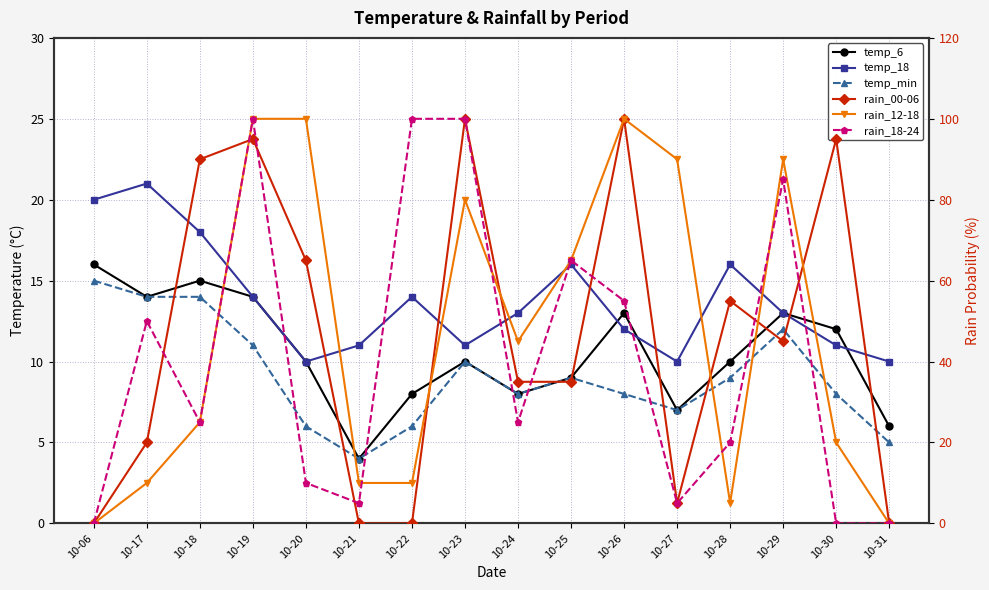

Reading left to right, extract all data points from this chart.

temp_6: 10-06=16	10-17=14	10-18=15	10-19=14	10-20=10	10-21=4	10-22=8	10-23=10	10-24=8	10-25=9	10-26=13	10-27=7	10-28=10	10-29=13	10-30=12	10-31=6
temp_18: 10-06=20	10-17=21	10-18=18	10-19=14	10-20=10	10-21=11	10-22=14	10-23=11	10-24=13	10-25=16	10-26=12	10-27=10	10-28=16	10-29=13	10-30=11	10-31=10
temp_min: 10-06=15	10-17=14	10-18=14	10-19=11	10-20=6	10-21=4	10-22=6	10-23=10	10-24=8	10-25=9	10-26=8	10-27=7	10-28=9	10-29=12	10-30=8	10-31=5
rain_00-06: 10-06=0	10-17=20	10-18=90	10-19=95	10-20=65	10-21=0	10-22=0	10-23=100	10-24=35	10-25=35	10-26=100	10-27=5	10-28=55	10-29=45	10-30=95	10-31=0
rain_12-18: 10-06=0	10-17=10	10-18=25	10-19=100	10-20=100	10-21=10	10-22=10	10-23=80	10-24=45	10-25=65	10-26=100	10-27=90	10-28=5	10-29=90	10-30=20	10-31=0
rain_18-24: 10-06=0	10-17=50	10-18=25	10-19=100	10-20=10	10-21=5	10-22=100	10-23=100	10-24=25	10-25=65	10-26=55	10-27=5	10-28=20	10-29=85	10-30=0	10-31=0